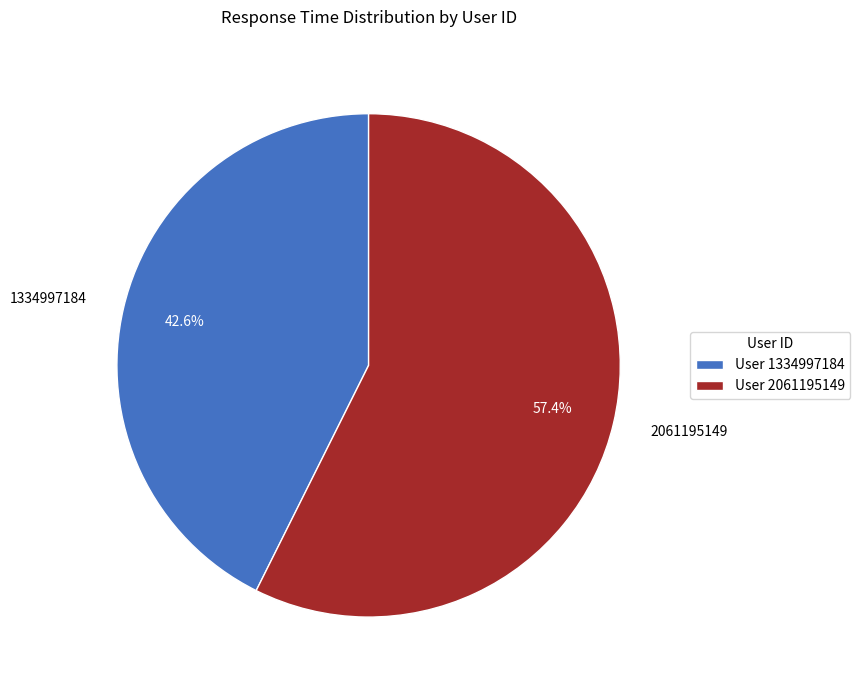

To the nearest percent, what is the combined percentage of 2061195149 and 1334997184?

100%